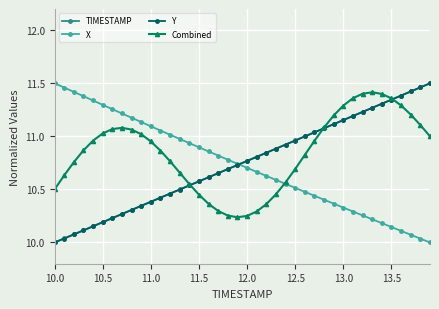

Which series has the largest total across all categories?

Combined